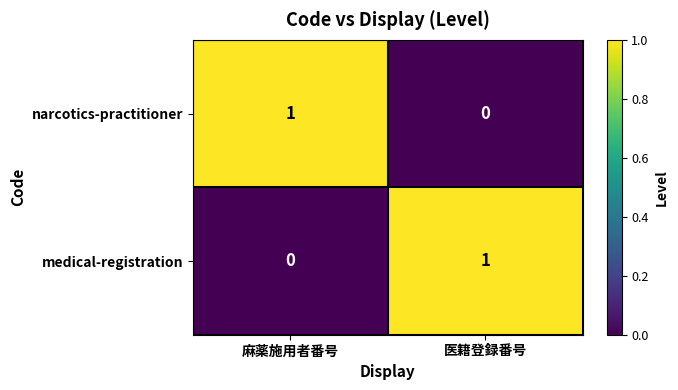

Which category has the lowest value in the narcotics-practitioner series?

医籍登録番号